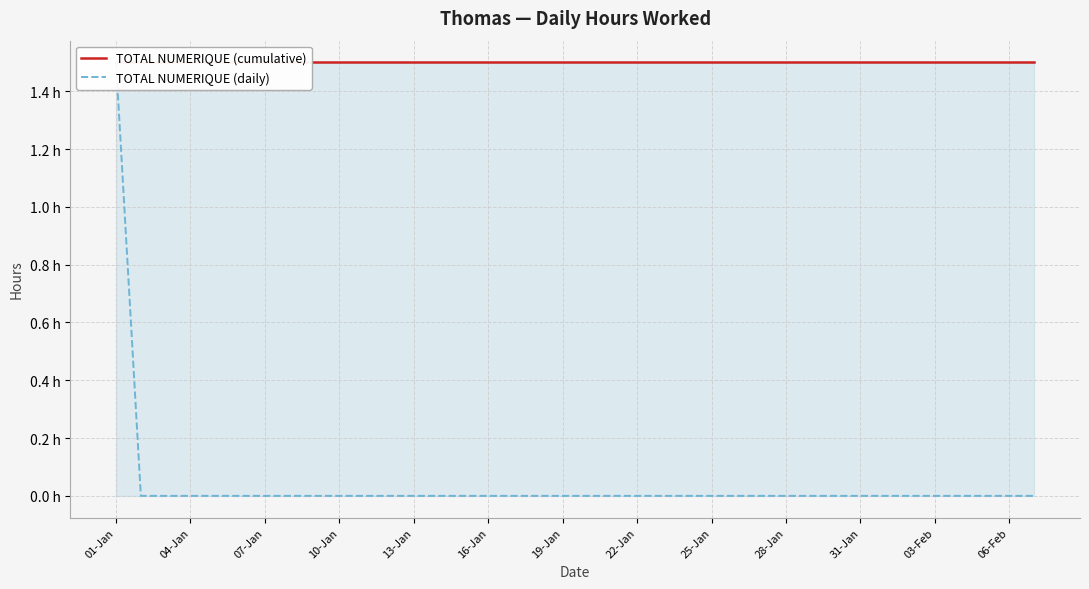

The TOTAL NUMERIQUE (daily) series shows 0.8 at 26. True or false?

False